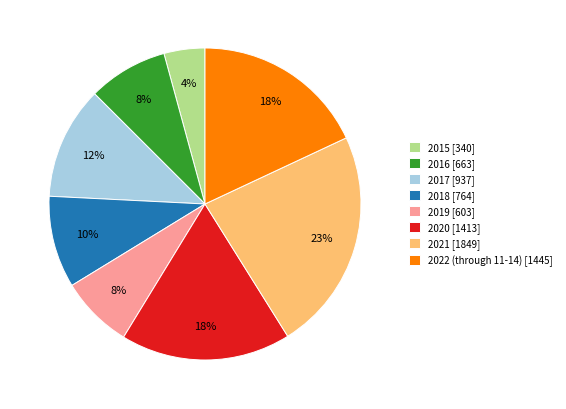

Count the number of slices in the pie.

8